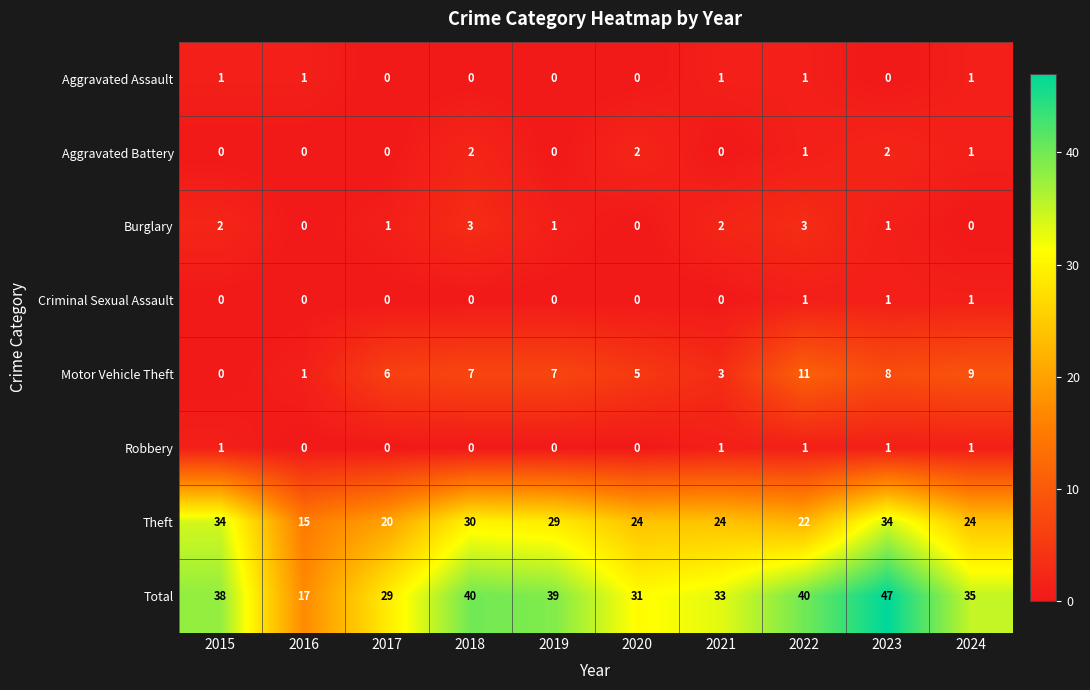

Which series has the largest total across all categories?

Total